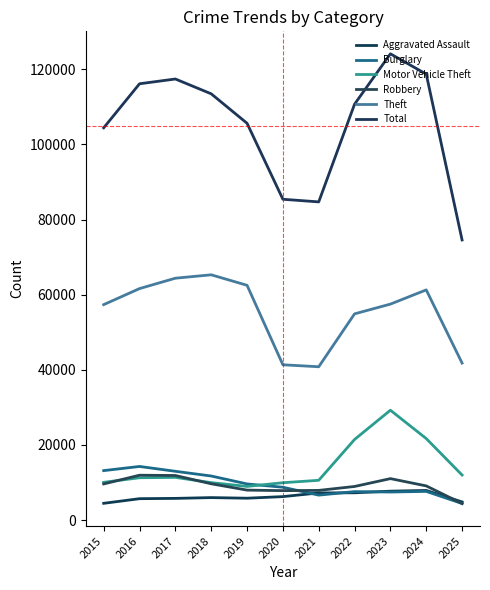

Reading left to right, transcribe all the data shown in this chart.

Aggravated Assault: 4480	5713	5793	6002	5841	6265	7242	7281	7712	7905	4851
Burglary: 13184	14289	13001	11747	9639	8758	6661	7594	7486	7654	4432
Motor Vehicle Theft: 10068	11285	11380	9985	8978	9962	10605	21472	29255	21711	12007
Robbery: 9638	11960	11881	9681	7995	7855	7920	8964	11052	9115	4412
Theft: 57353	61625	64386	65290	62499	41350	40821	54899	57493	61275	41798
Total: 104406	116129	117398	113456	105616	85393	84694	110701	124098	118694	74561